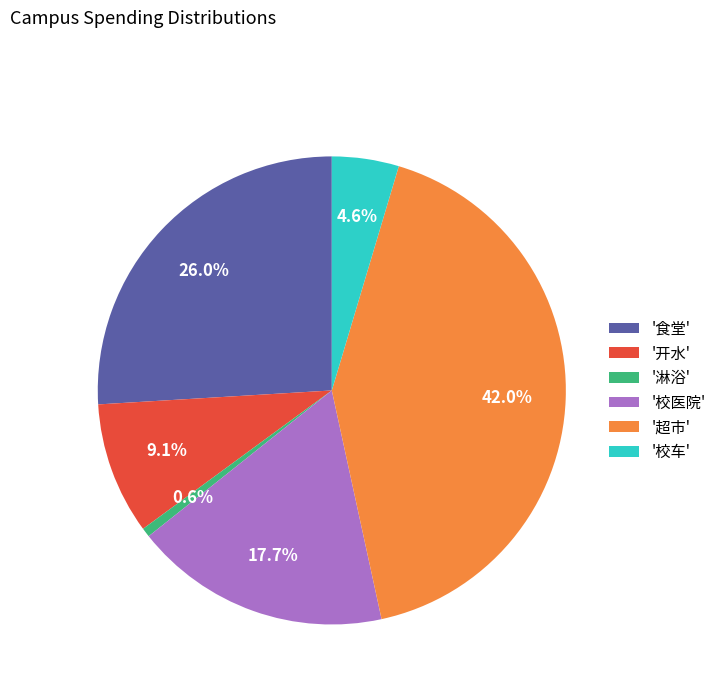

Between '淋浴' and '开水', which is larger?

'开水'